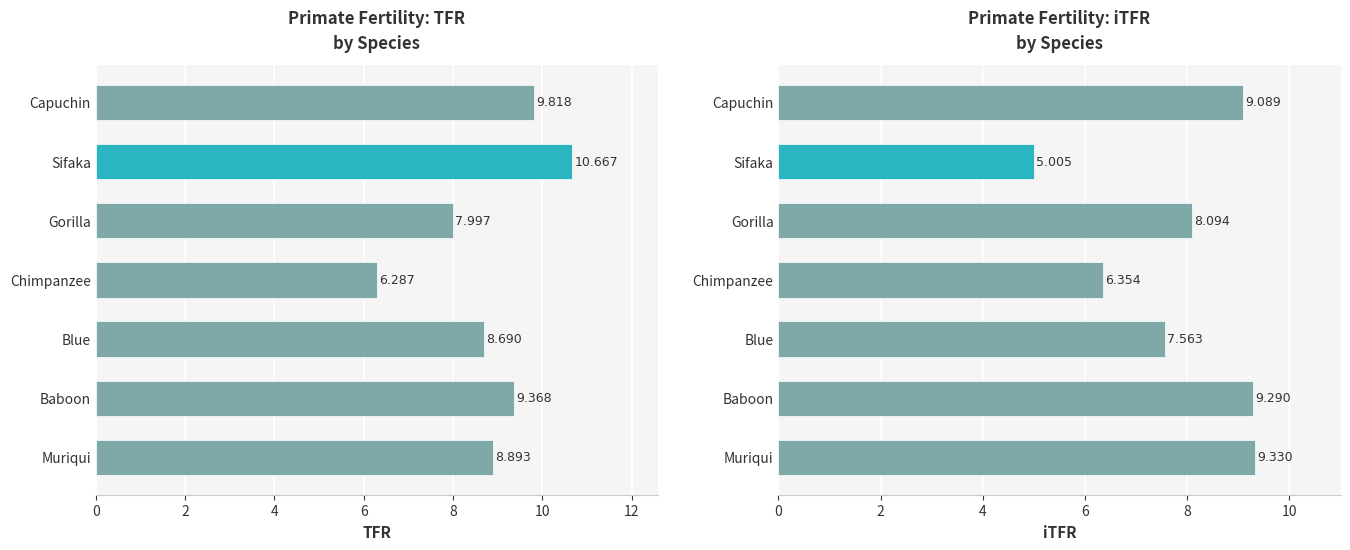

True or false: TFR has a value of 5.0 at Gorilla.

False